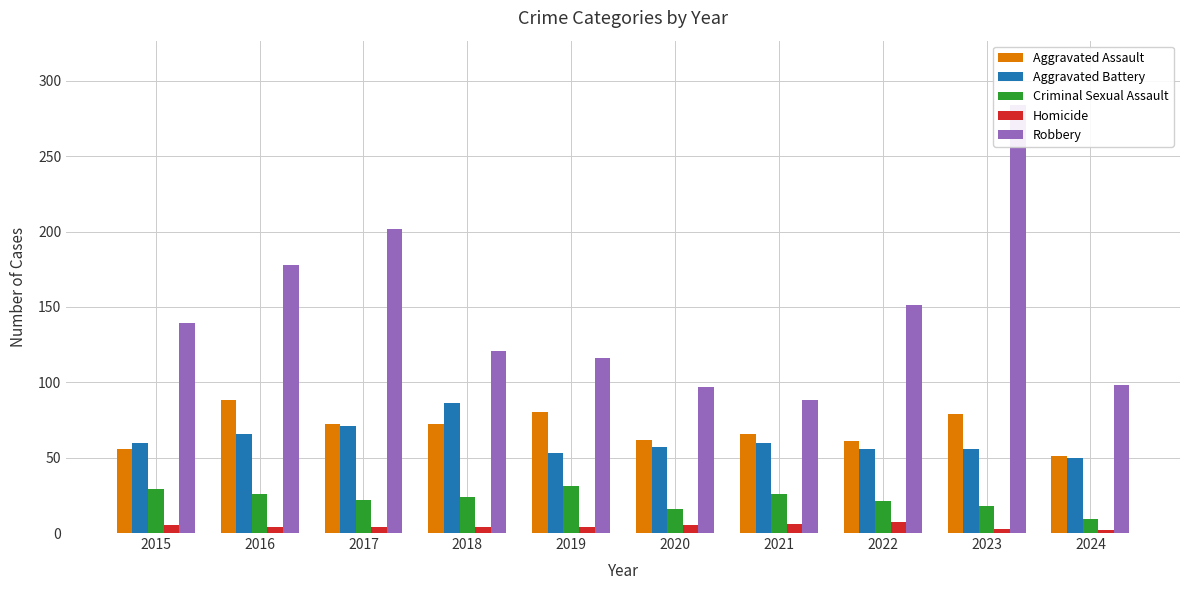

At which label does Homicide reach its peak?

2022